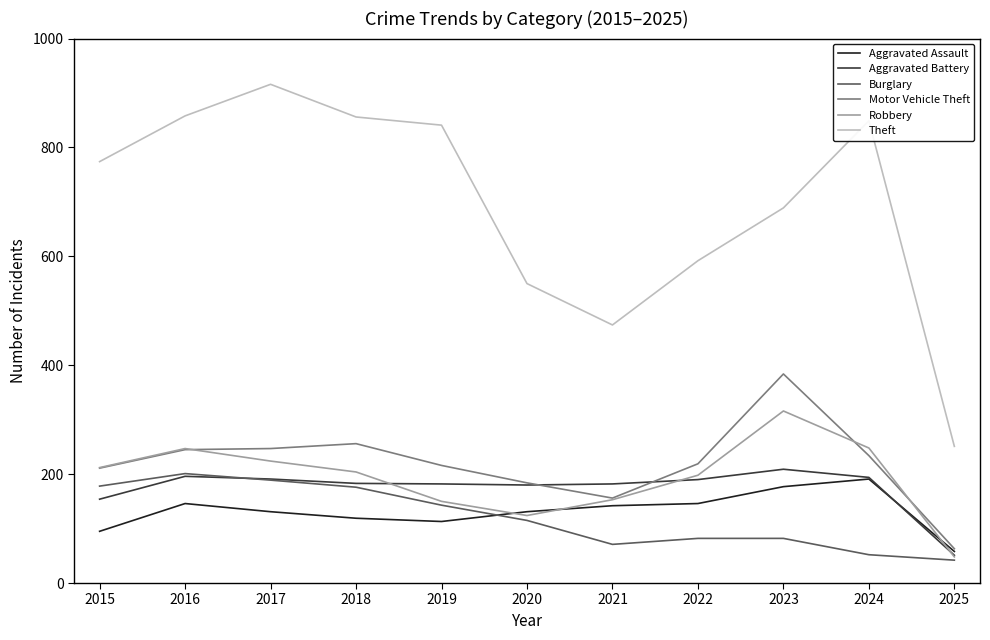

The Burglary series shows 189 at 2017. True or false?

True